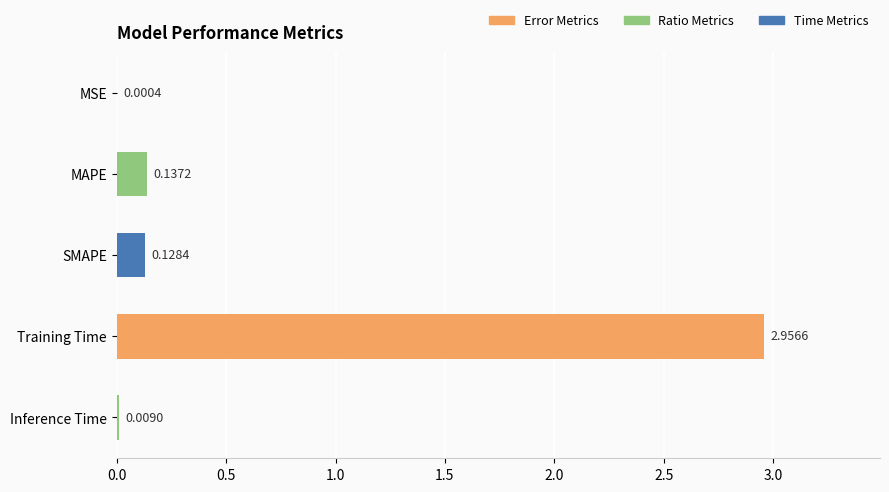

Between MAPE and Training Time, which is larger?

Training Time